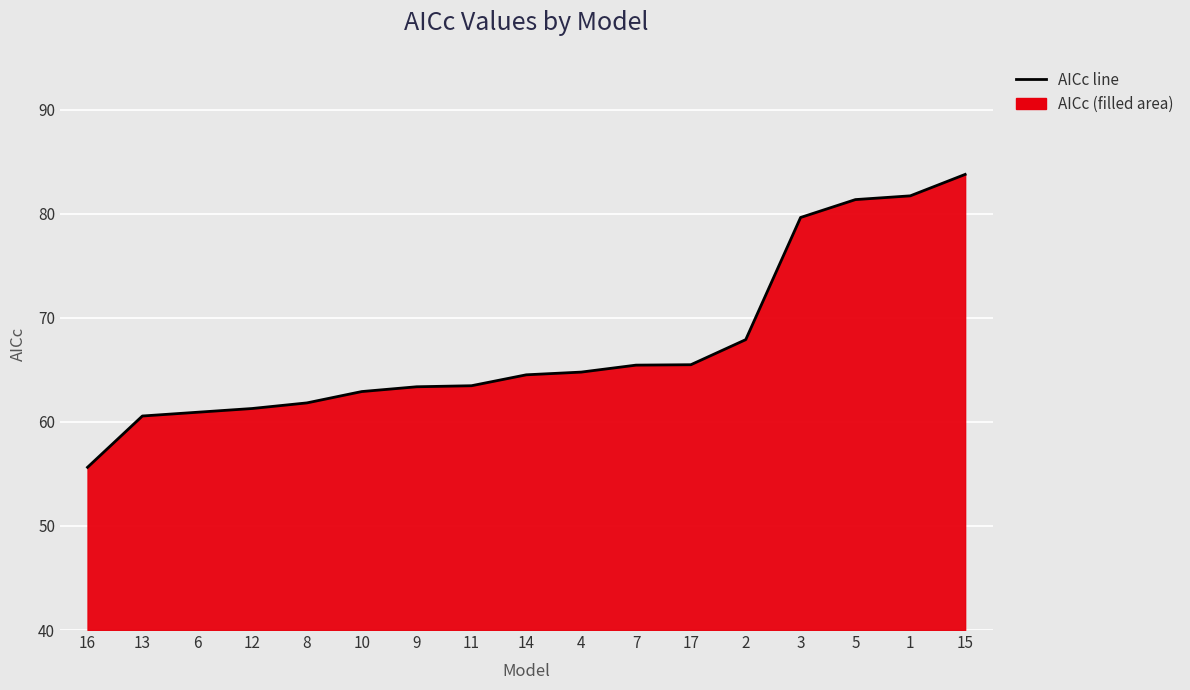

What is the label of the 2nd point from the right?

1